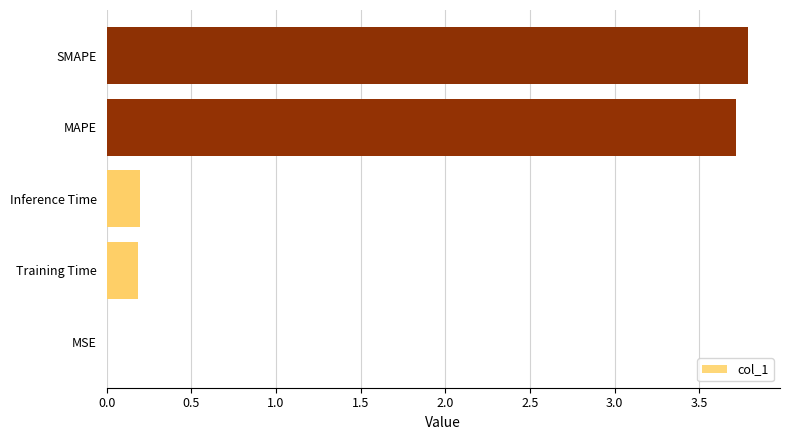

What is the change in value from Inference Time to MAPE?

+3.5